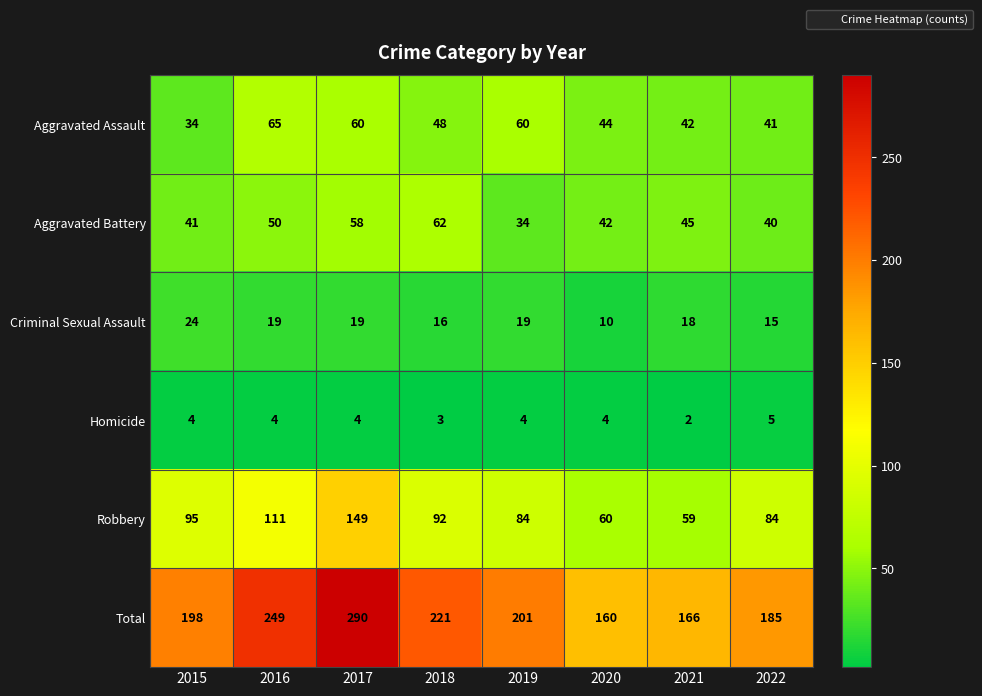

List the series in order of their peak value, highest first.

Total, Robbery, Aggravated Assault, Aggravated Battery, Criminal Sexual Assault, Homicide